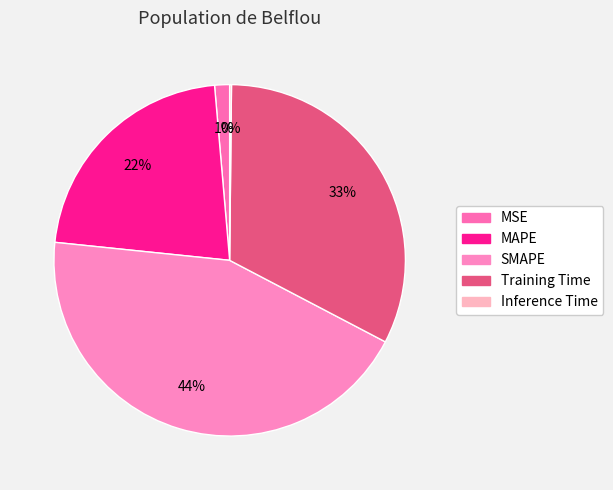

Which slice is the smallest?

Inference Time